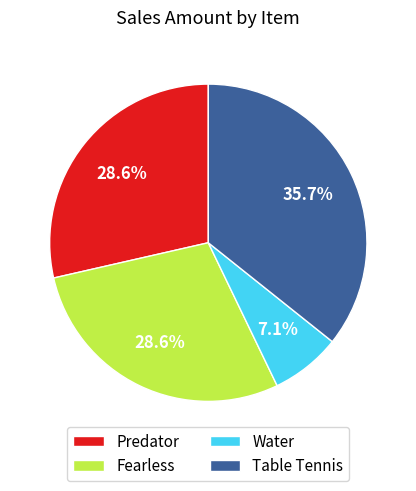

Does Predator account for over 50% of the chart?

No